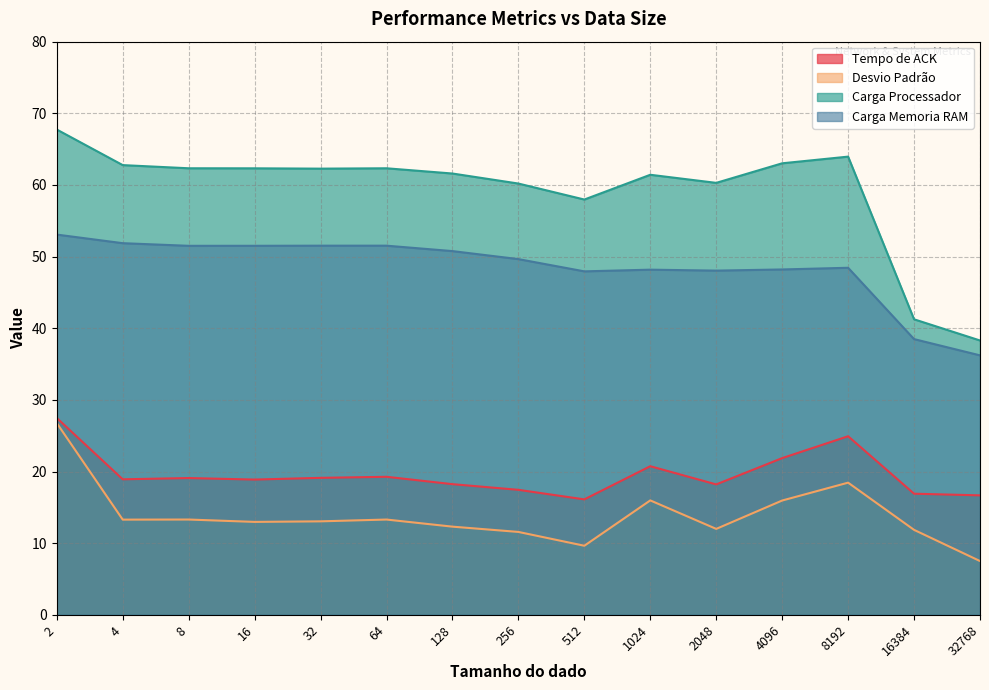

Reading right to left, list all the values displayed in this chart.

Tempo de ACK: 32768=16.7	16384=16.9	8192=24.9	4096=21.9	2048=18.2	1024=20.7	512=16.1	256=17.4	128=18.2	64=19.3	32=19.1	16=18.9	8=19.1	4=18.9	2=27.5
Desvio Padrão: 32768=7.5	16384=11.9	8192=18.4	4096=15.9	2048=12.0	1024=16.0	512=9.6	256=11.6	128=12.3	64=13.3	32=13.0	16=13.0	8=13.3	4=13.3	2=26.8
Carga Processador: 32768=38.3	16384=41.2	8192=64.0	4096=63.0	2048=60.3	1024=61.4	512=58.0	256=60.2	128=61.6	64=62.3	32=62.3	16=62.3	8=62.3	4=62.8	2=67.7
Carga Memoria RAM: 32768=36.2	16384=38.5	8192=48.4	4096=48.2	2048=48.0	1024=48.2	512=47.9	256=49.6	128=50.8	64=51.5	32=51.5	16=51.5	8=51.5	4=51.9	2=53.1